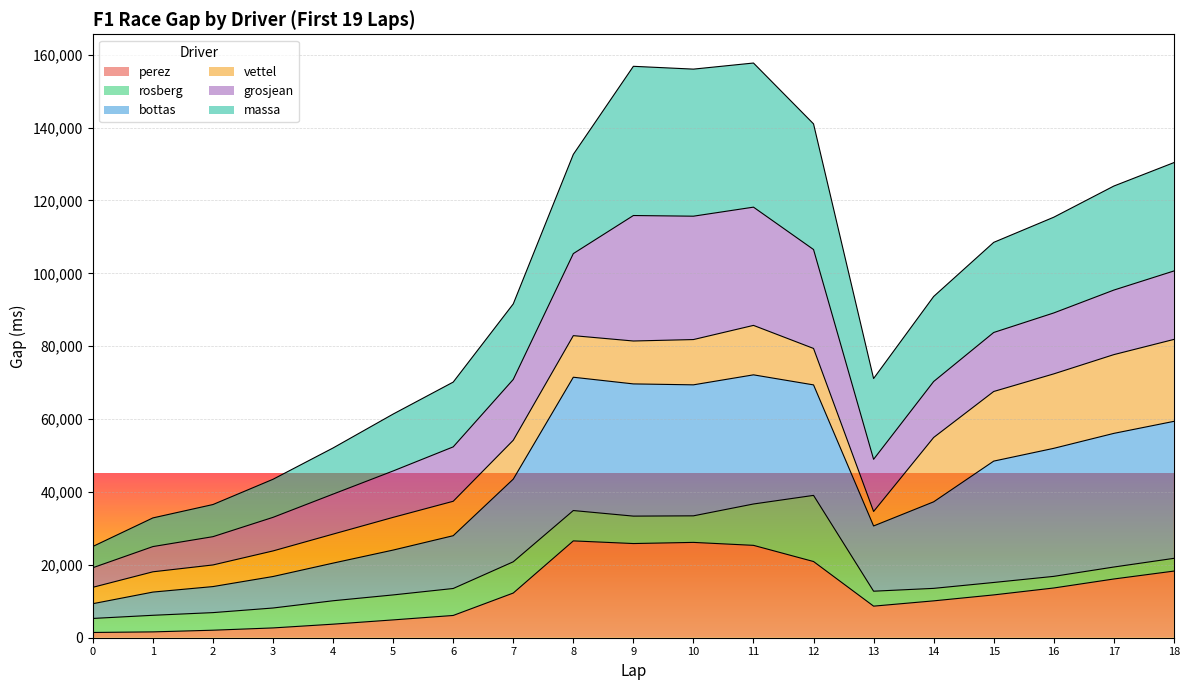

What is the difference between the highest and lowest values at 18?

112098